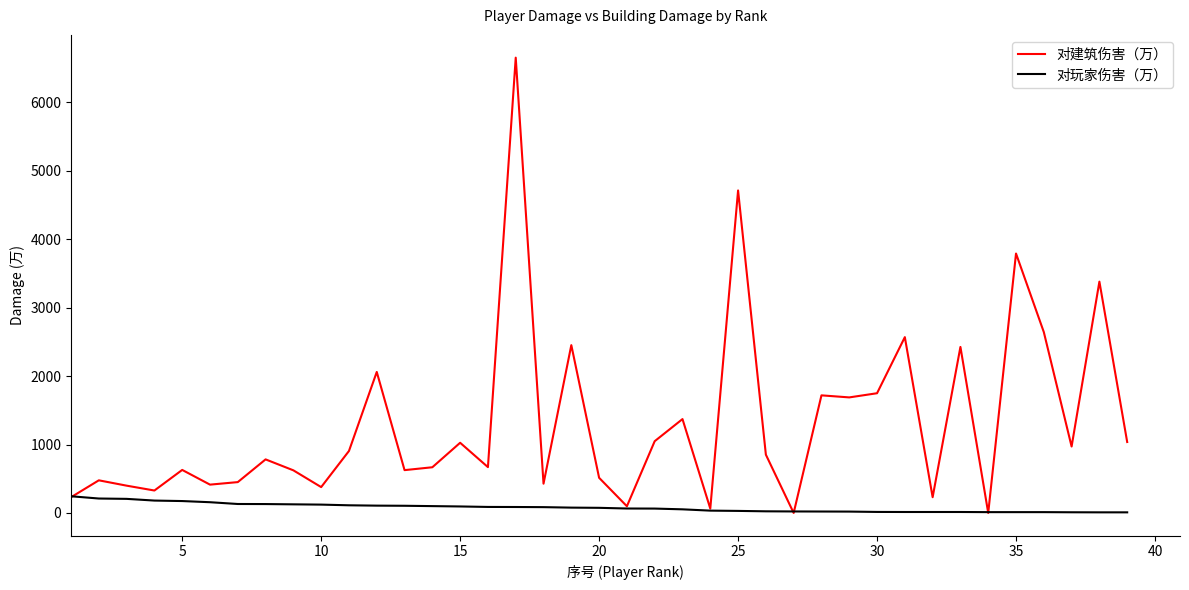

What is the highest value of the 对玩家伤害（万） series?

244